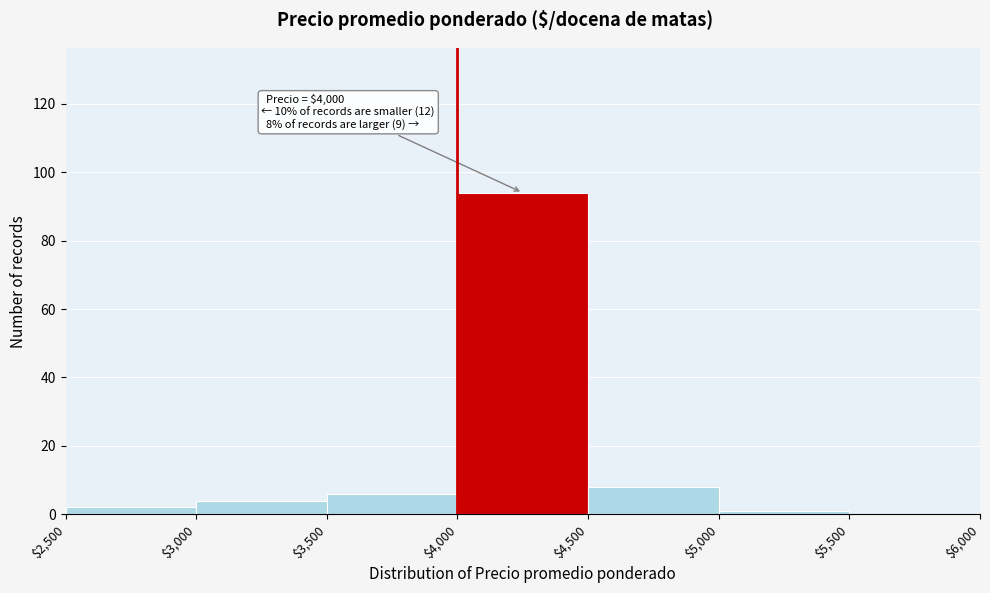

Over which range of the x-axis is the bar tallest?

$4,000 to $4,500